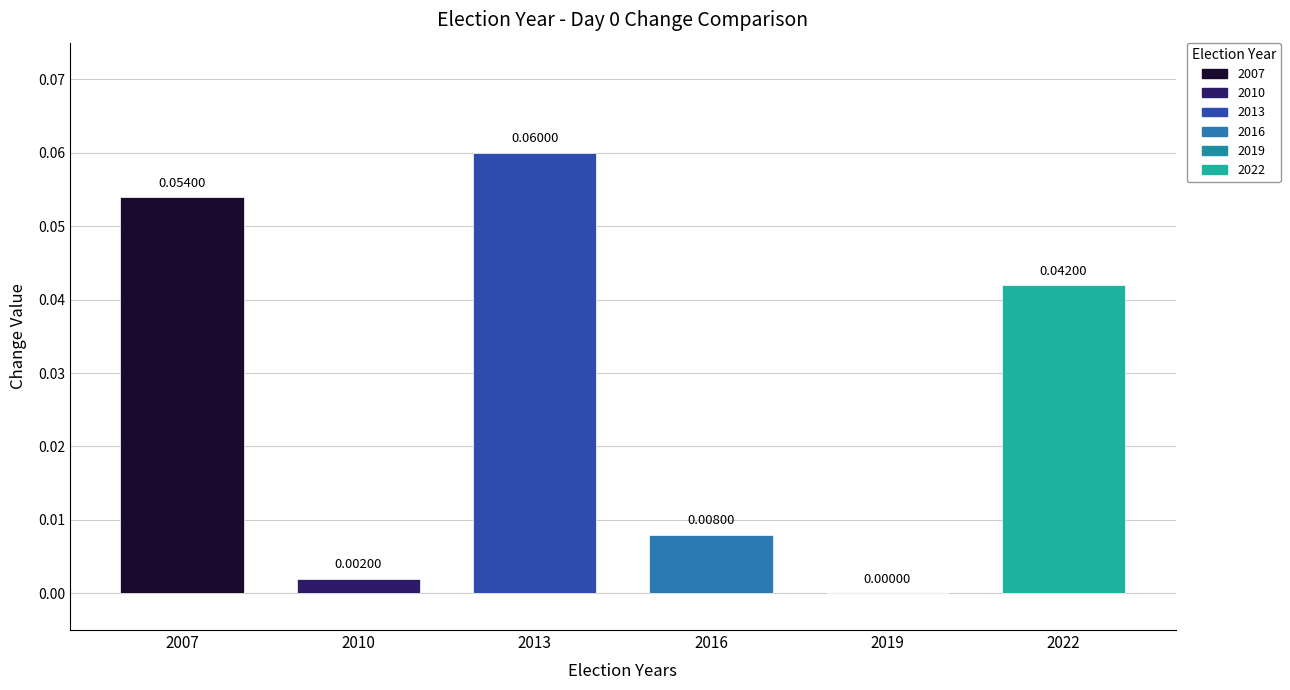

Is it true that the value at 2013 is 0.1?

True